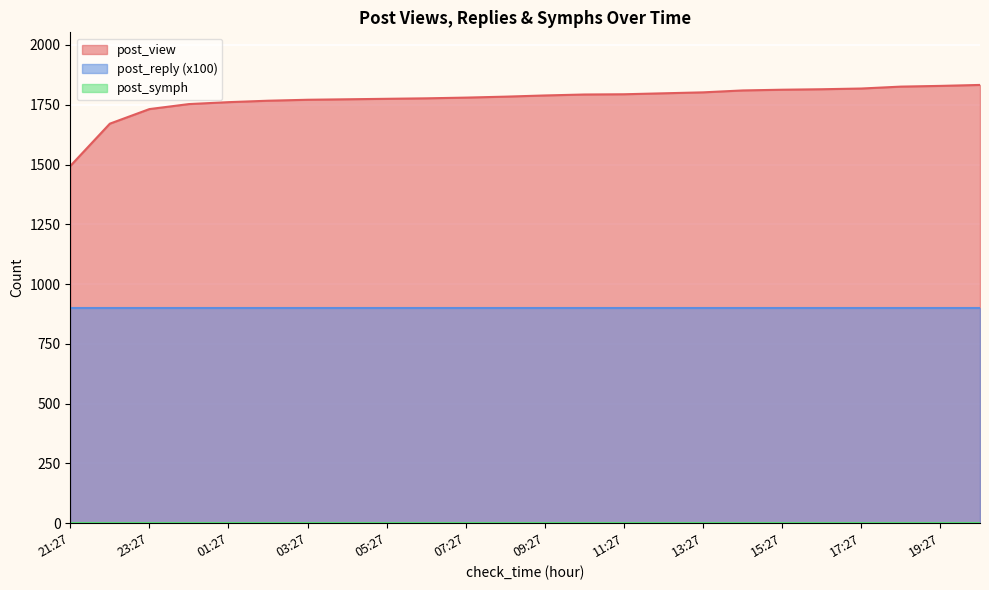

Reading left to right, transcribe all the data shown in this chart.

post_view: 21:27=1494	22:27=1671	23:27=1732	00:27=1753	01:27=1761	02:27=1767	03:27=1771	04:27=1773	05:27=1775	06:27=1777	07:27=1780	08:27=1784	09:27=1789	10:27=1793	11:27=1794	12:27=1798	13:27=1802	14:27=1810	15:27=1813	16:27=1815	17:27=1818	18:27=1826	19:27=1829	20:27=1833
post_reply: 21:27=9	22:27=9	23:27=9	00:27=9	01:27=9	02:27=9	03:27=9	04:27=9	05:27=9	06:27=9	07:27=9	08:27=9	09:27=9	10:27=9	11:27=9	12:27=9	13:27=9	14:27=9	15:27=9	16:27=9	17:27=9	18:27=9	19:27=9	20:27=9
post_symph: 21:27=0	22:27=0	23:27=0	00:27=0	01:27=0	02:27=0	03:27=0	04:27=0	05:27=0	06:27=0	07:27=0	08:27=0	09:27=0	10:27=0	11:27=0	12:27=0	13:27=0	14:27=0	15:27=0	16:27=0	17:27=0	18:27=0	19:27=0	20:27=0